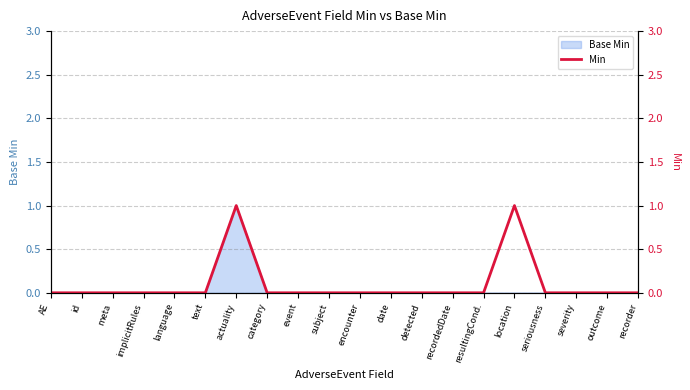

The Base Min series shows 0 at date. True or false?

True